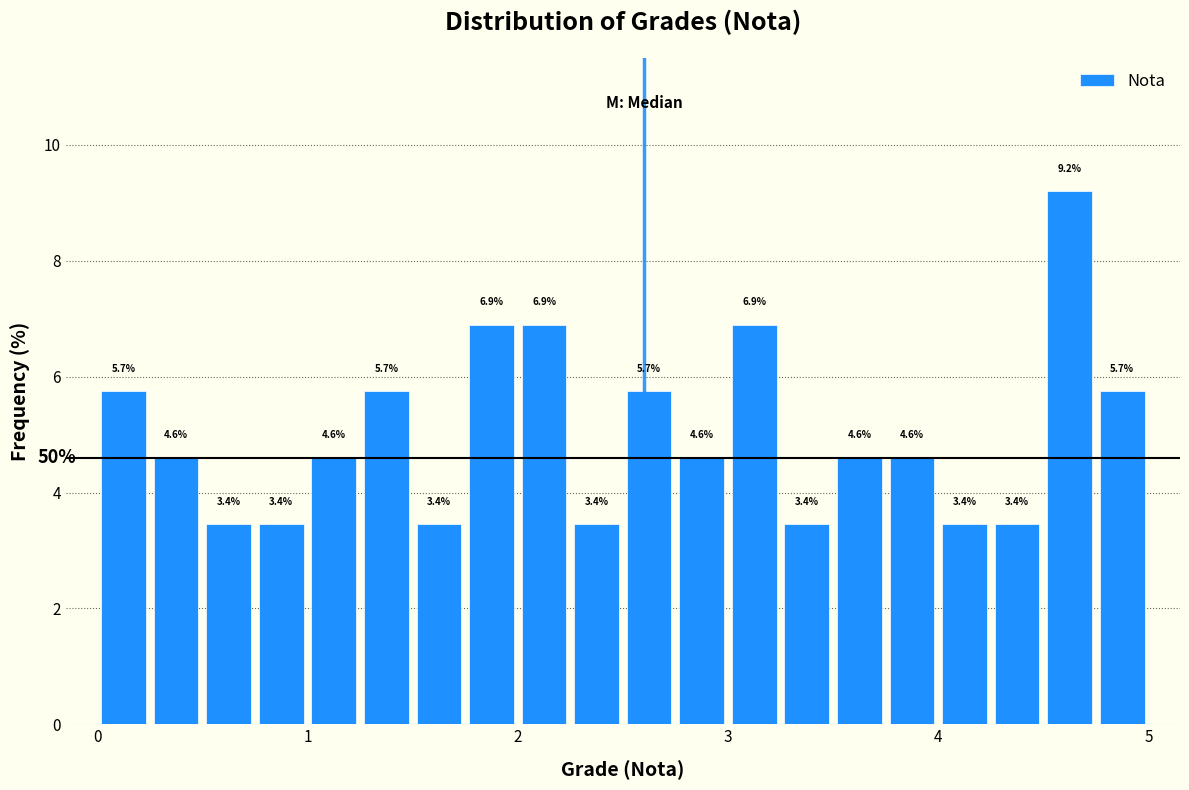

Read against the x-axis, roughly where is the centre of the tallest bar?

4.6